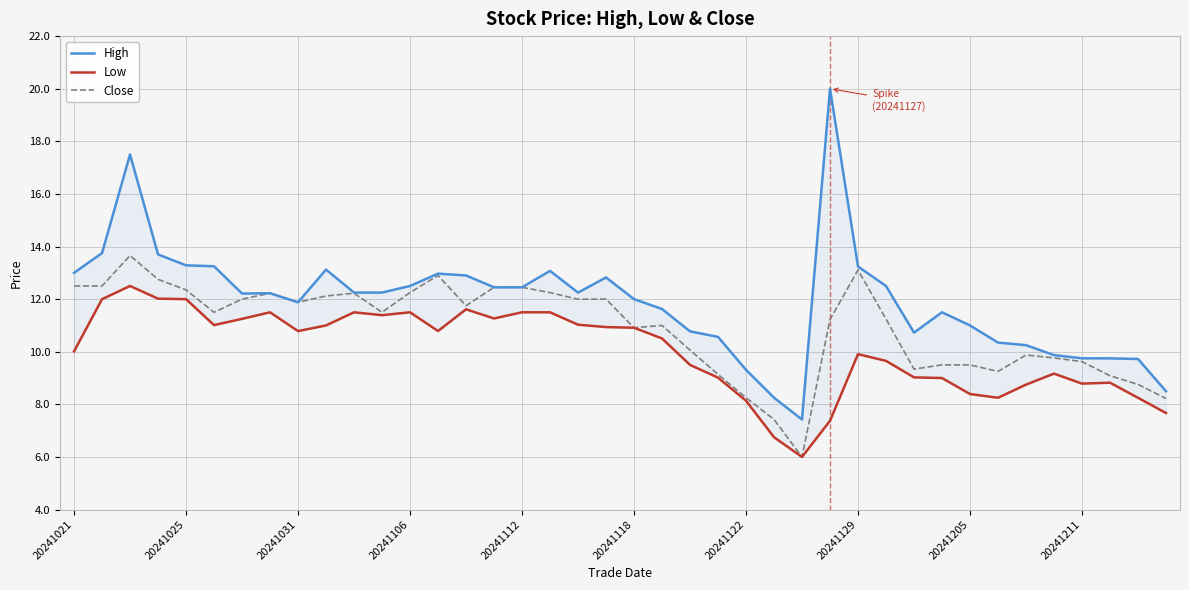

What position from the left is 13?

14